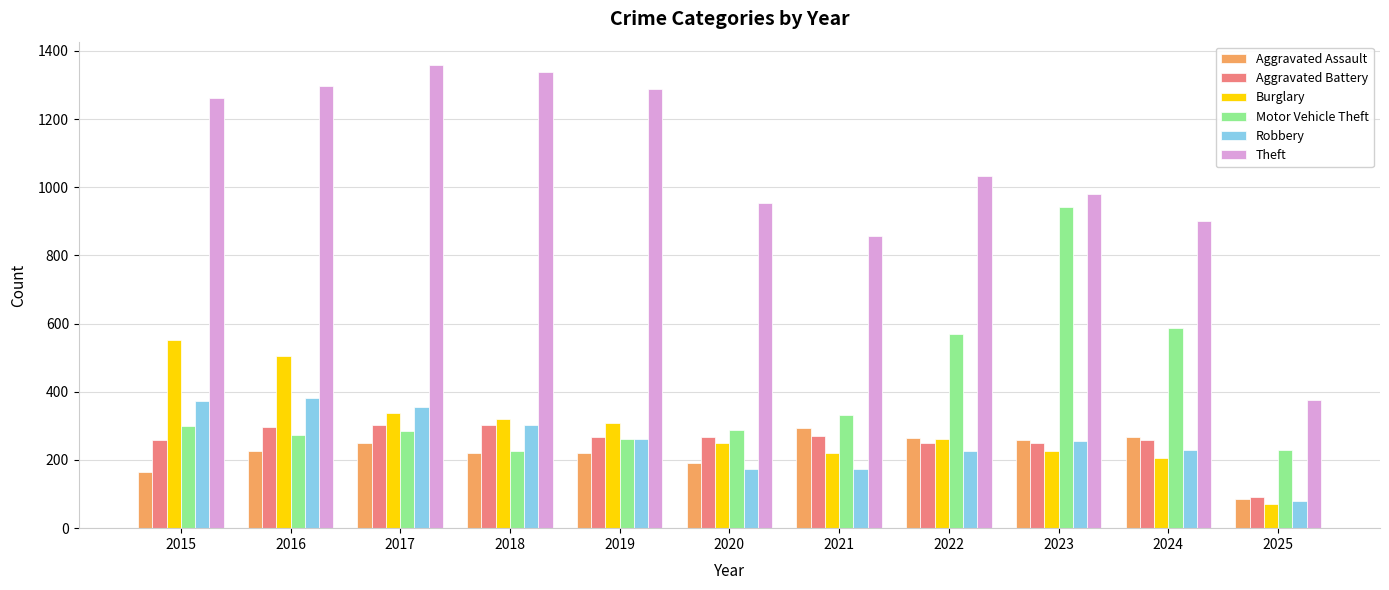

Which series changed the most between 2018 and 2021?

Theft